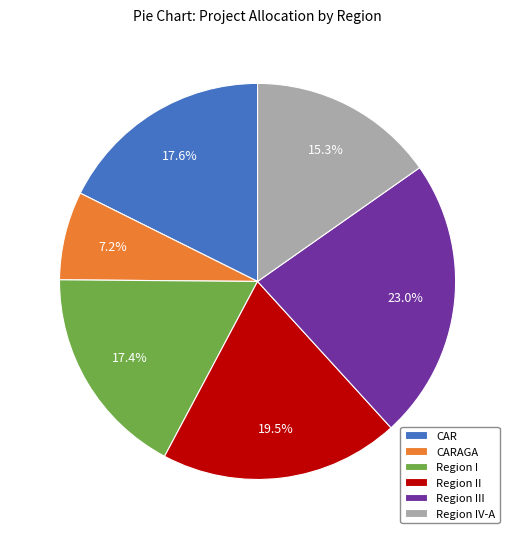

Is there any slice that represents more than half of the pie?

No